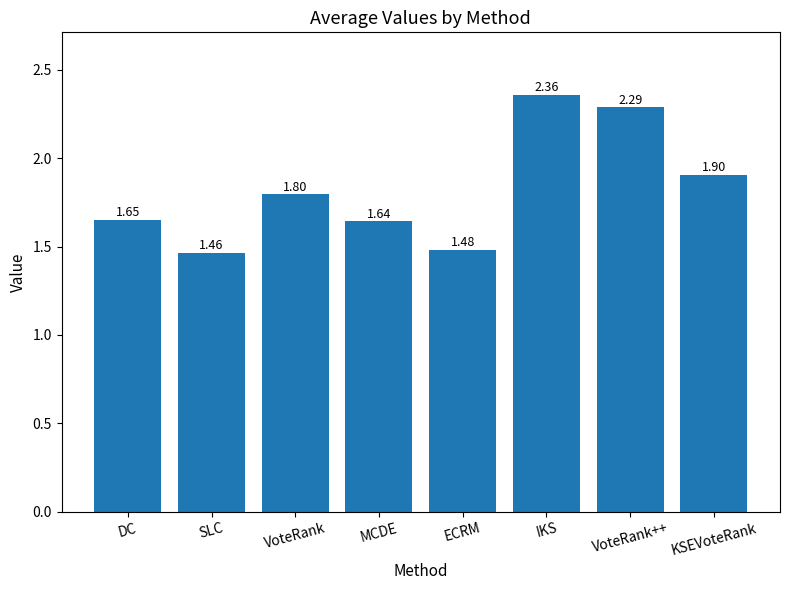

Approximately how many times larger is the value at SLC compared to ECRM?

1.0